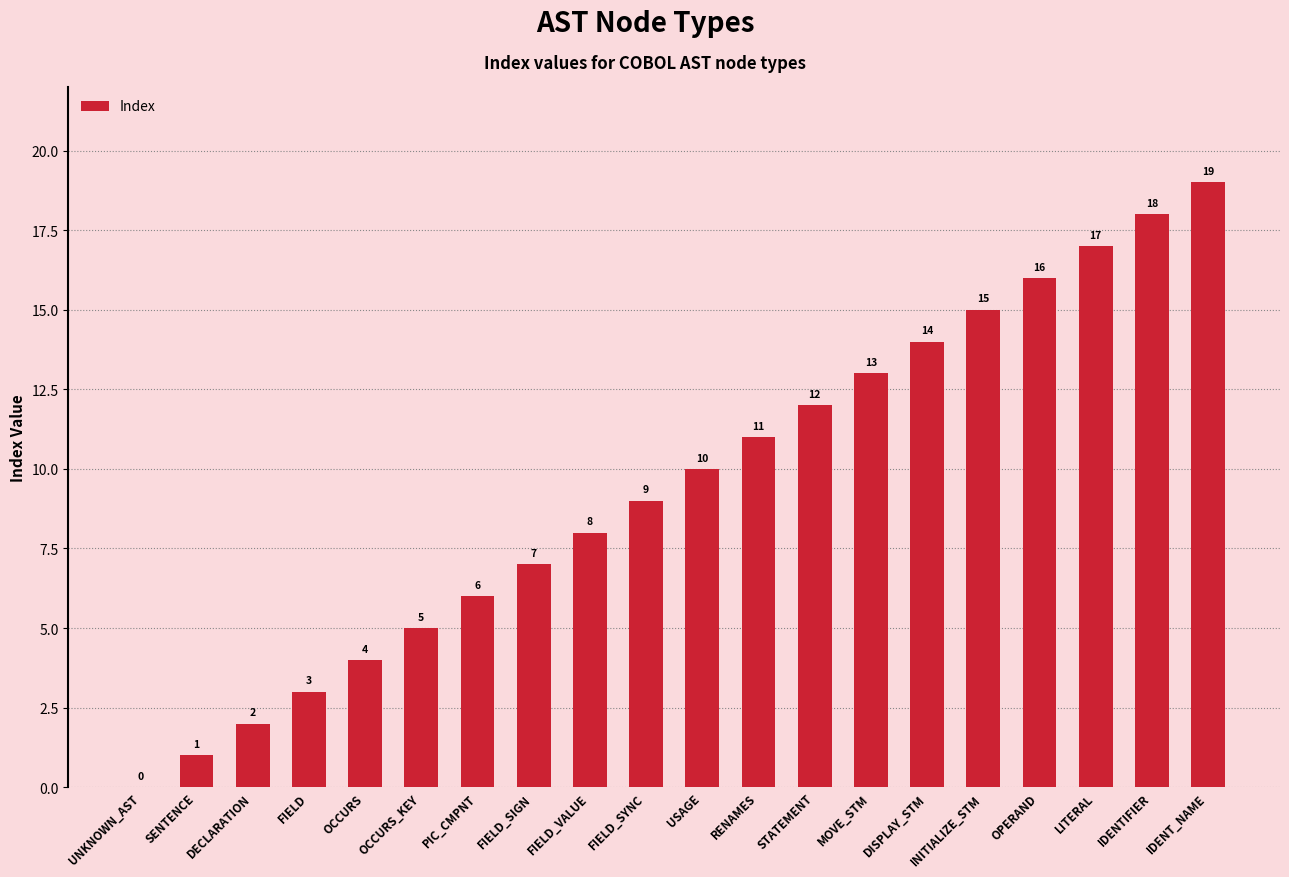

Is it true that the value at OPERAND is 16?

True